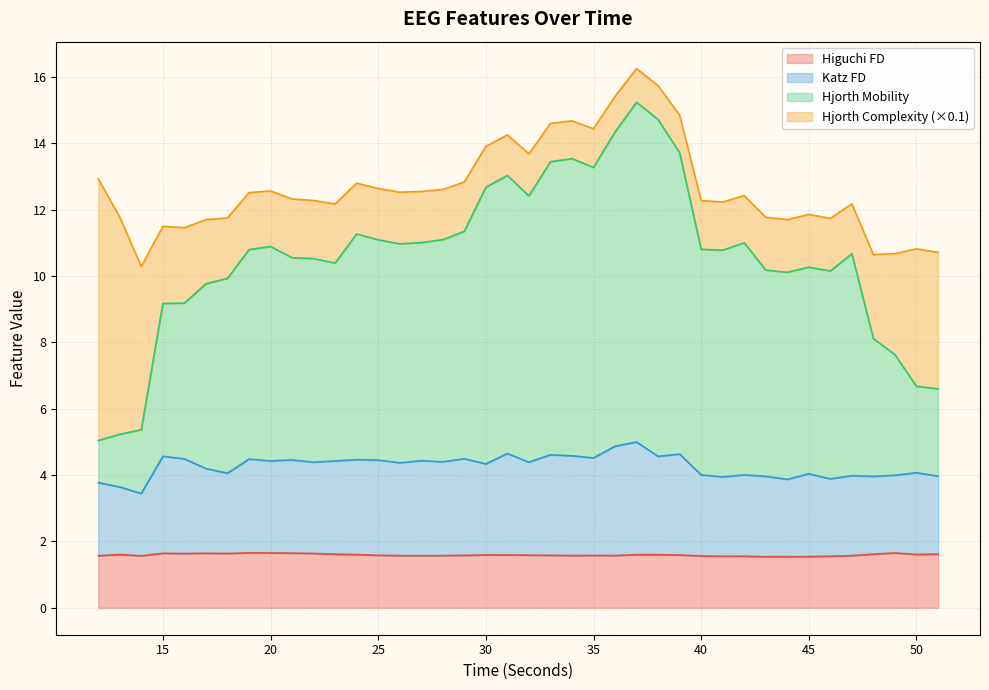

True or false: higuchi_fd_EEG has more than 1 interior local peaks.

True